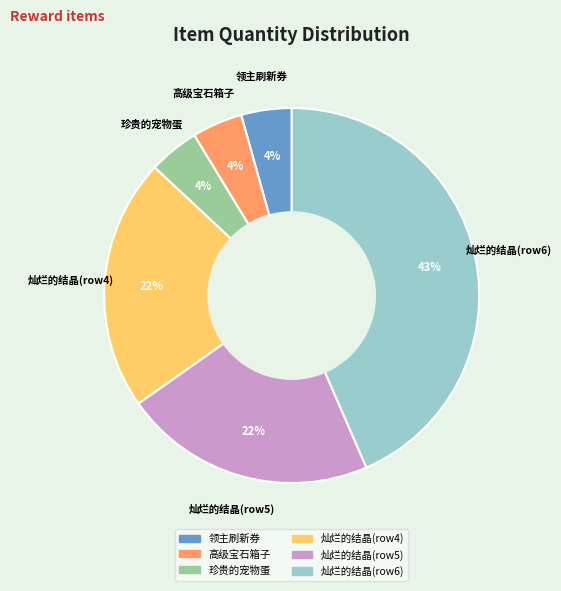

Is there any slice that represents more than half of the pie?

No